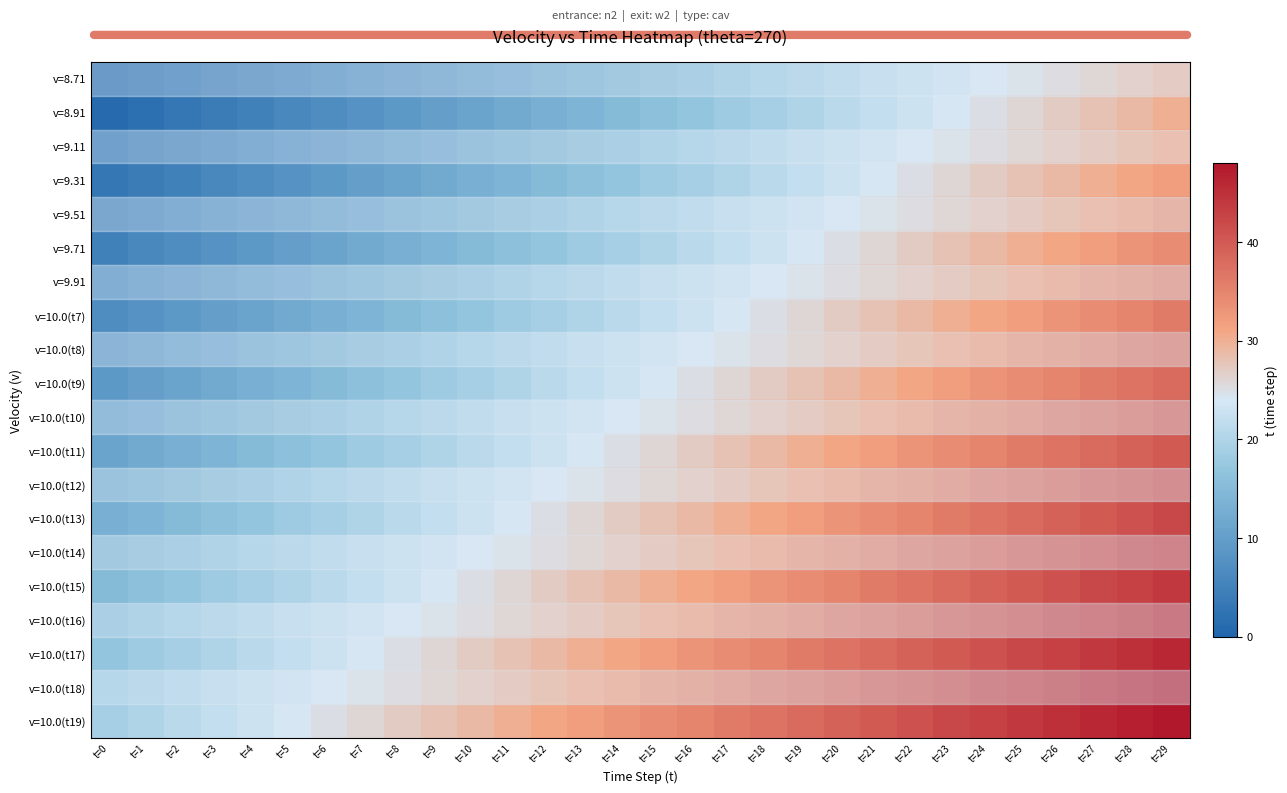

Where is v=9.71 nearest to the value 19?

t=14